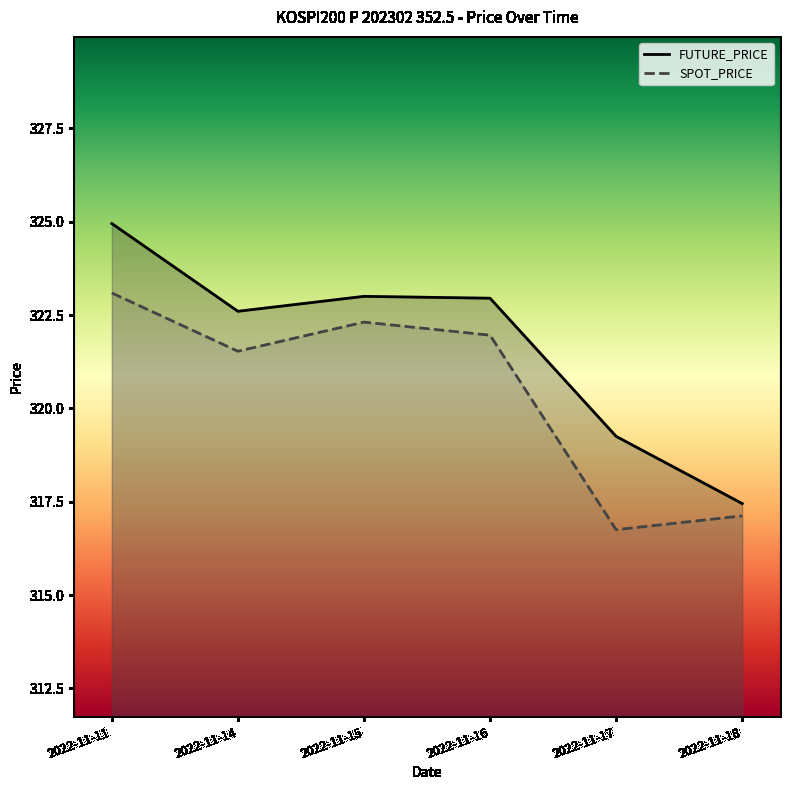

Rank the categories by FUTURE_PRICE value from highest to lowest.

2022-11-11, 2022-11-15, 2022-11-16, 2022-11-14, 2022-11-17, 2022-11-18